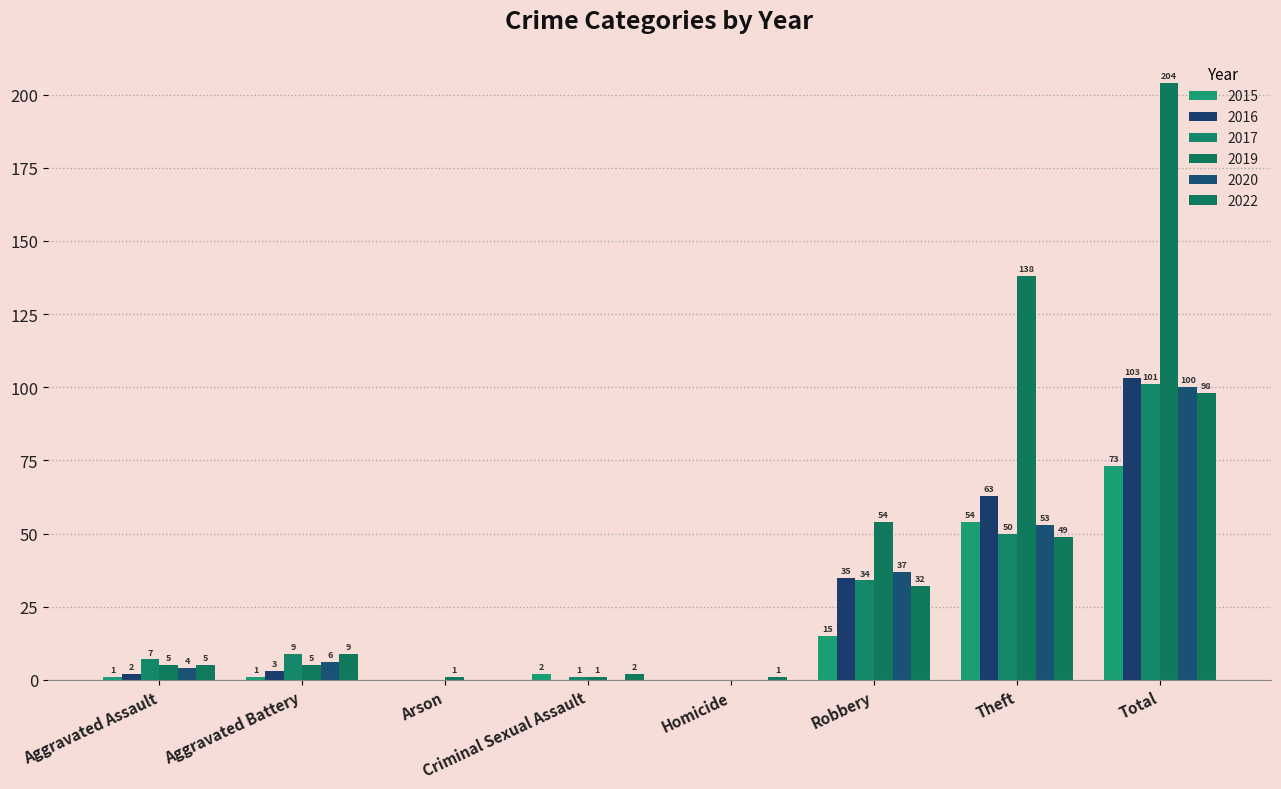

The value of 2020 at Criminal Sexual Assault is 53. True or false?

False